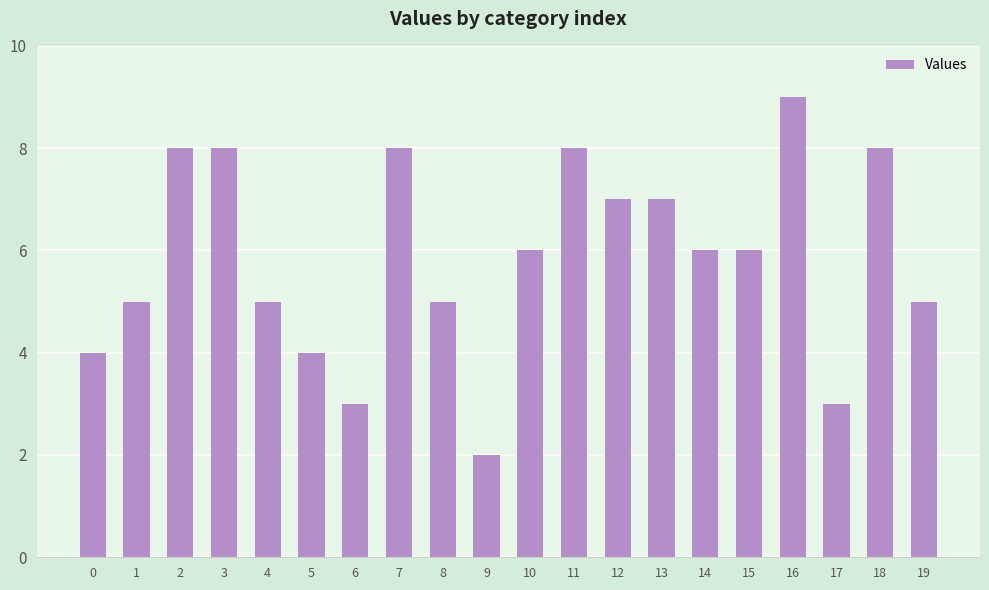

Is it true that the value at 2 is 3?

False